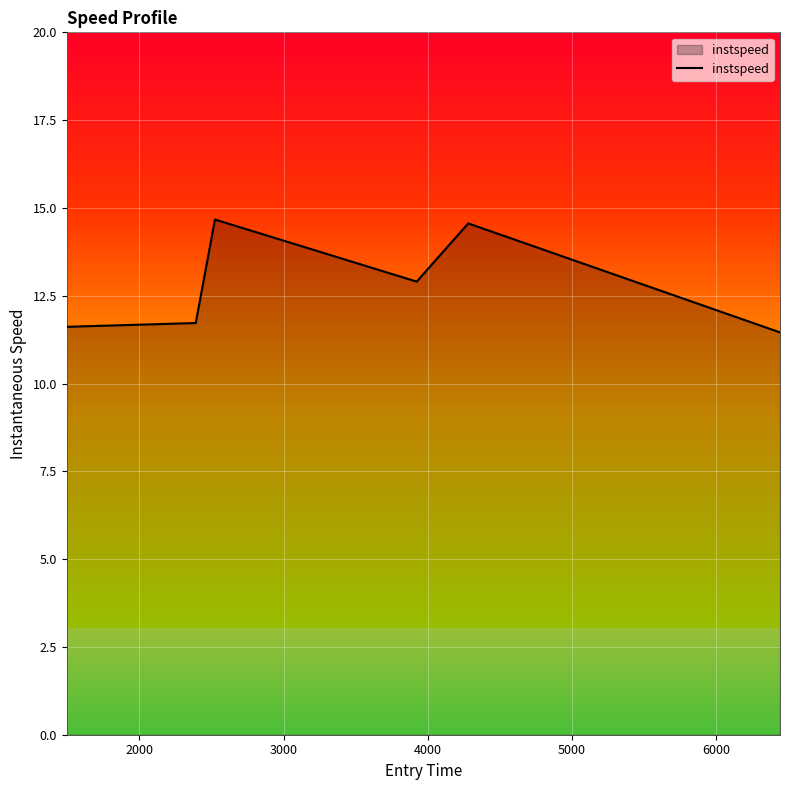

How many lines are shown in the chart?

1